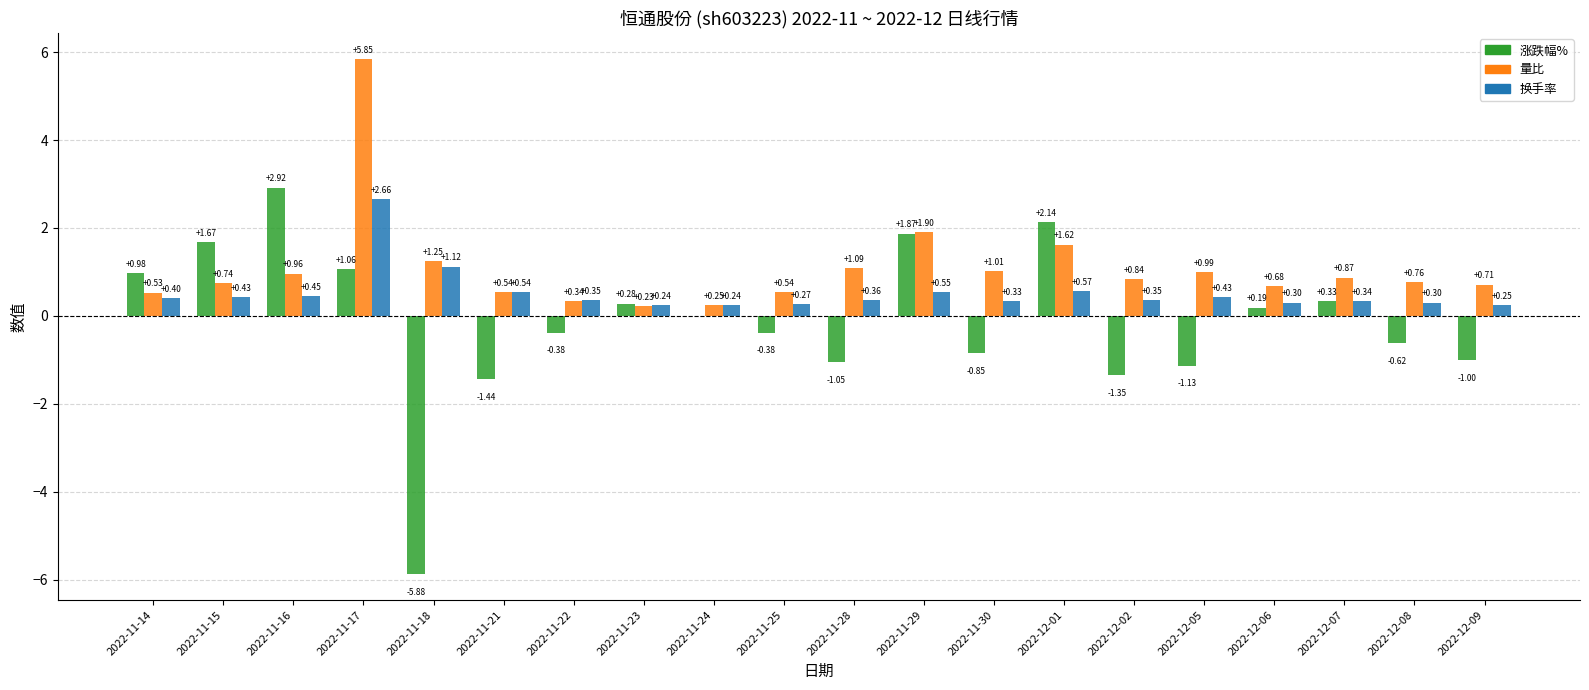

What is the sum of all 涨跌幅% values?

-2.6